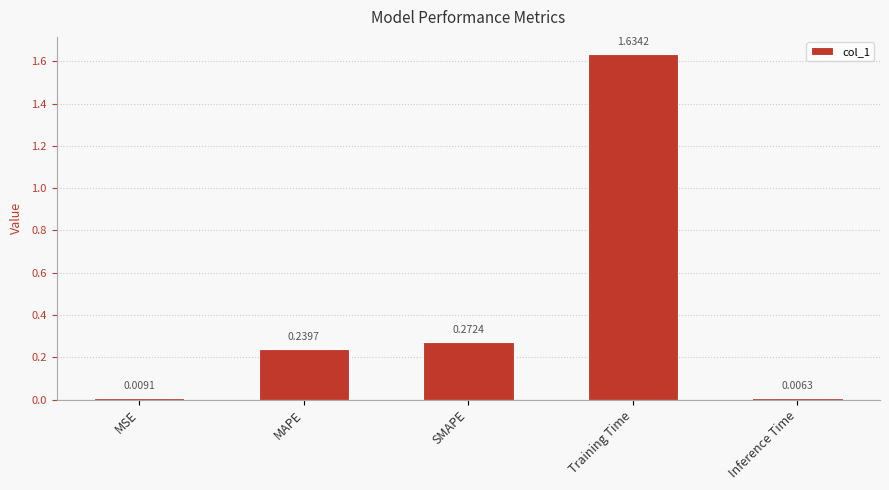

Which category has the highest value across all series?

Training Time